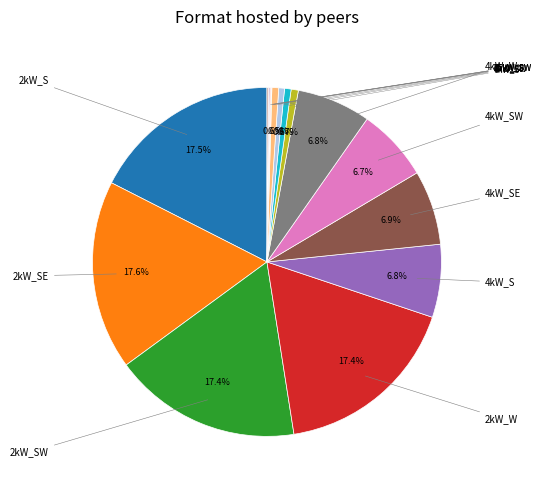

Does 25kW_S account for over 50% of the chart?

No